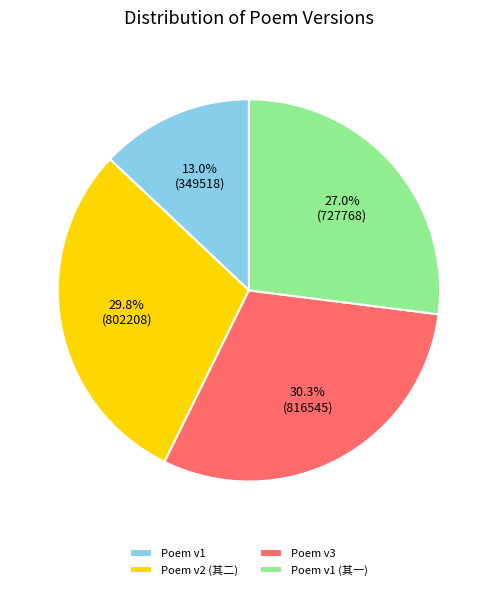

What is the smallest slice in the pie chart?

Poem v1